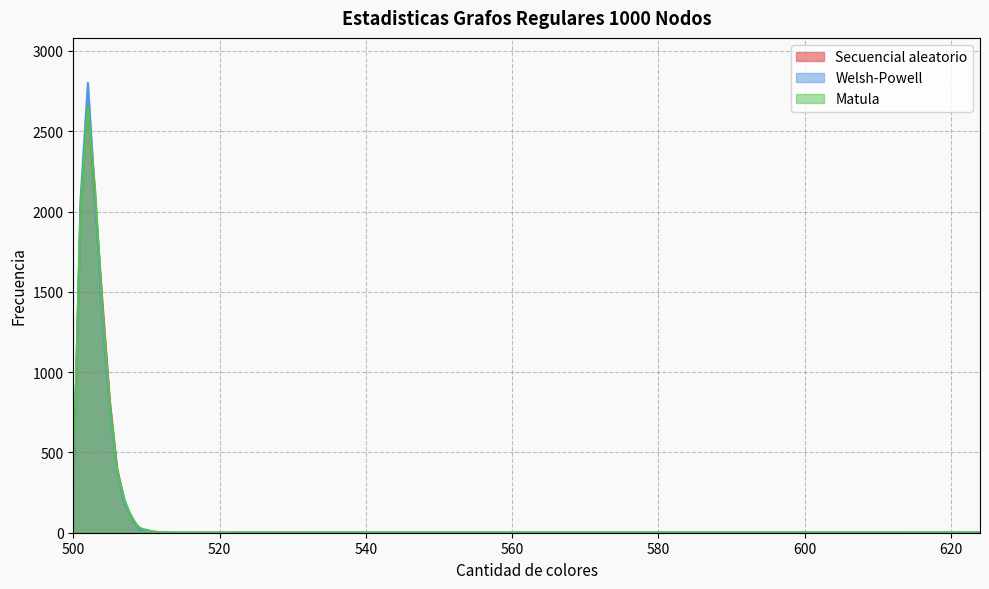

What is the sum of all Matula values?

10000